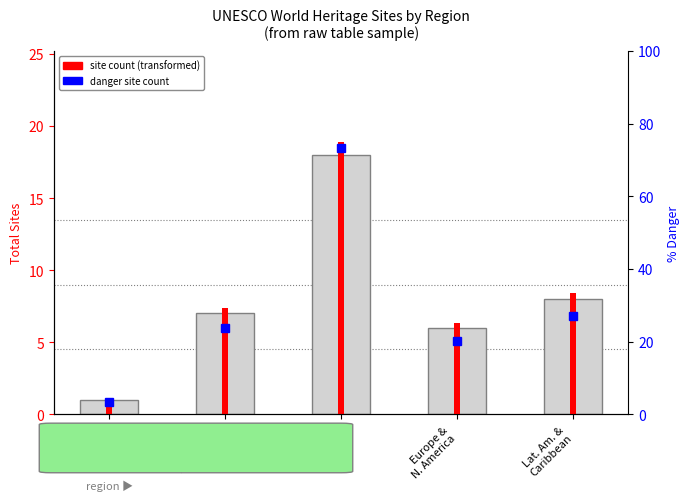

What is the value of the 3rd bar from the left?

18